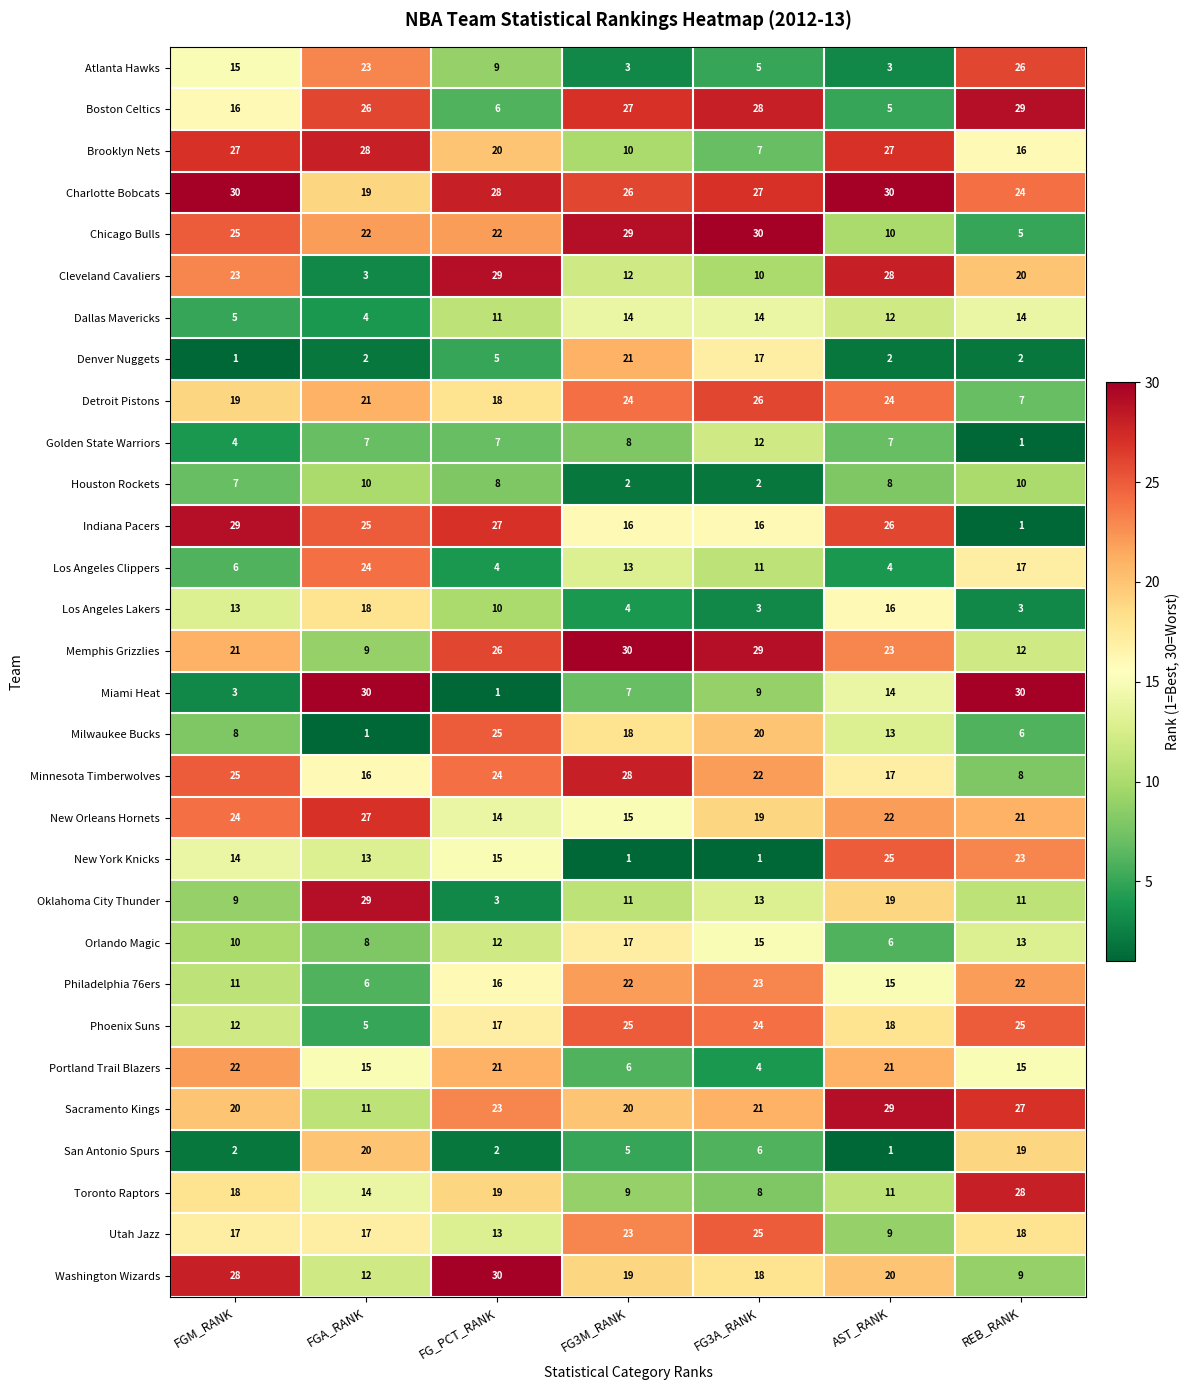

Which series has the widest spread of values?

Miami Heat